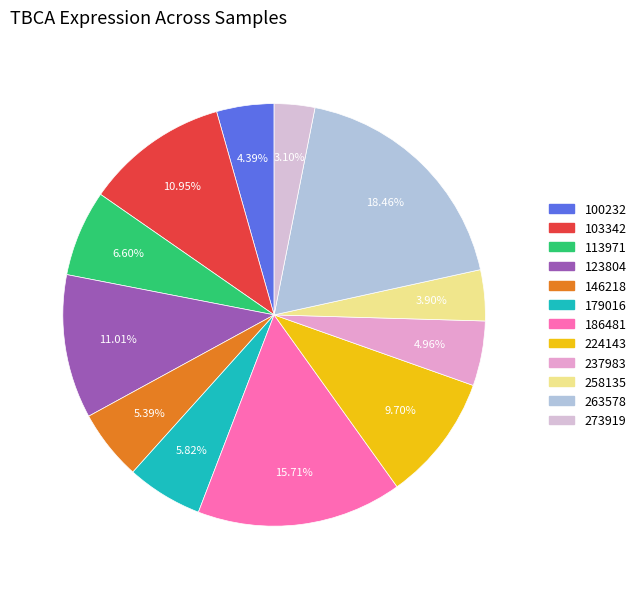

Rank the categories by value from highest to lowest.

263578, 186481, 123804, 103342, 224143, 113971, 179016, 146218, 237983, 100232, 258135, 273919